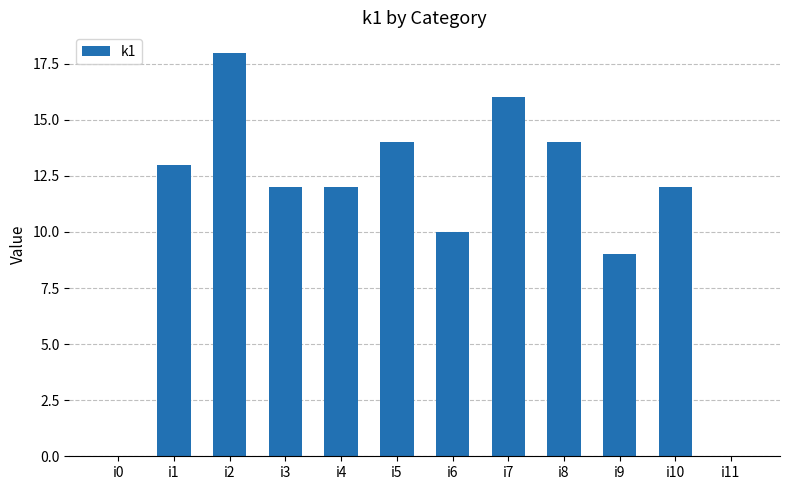

Which has a higher value, i8 or i3?

i8